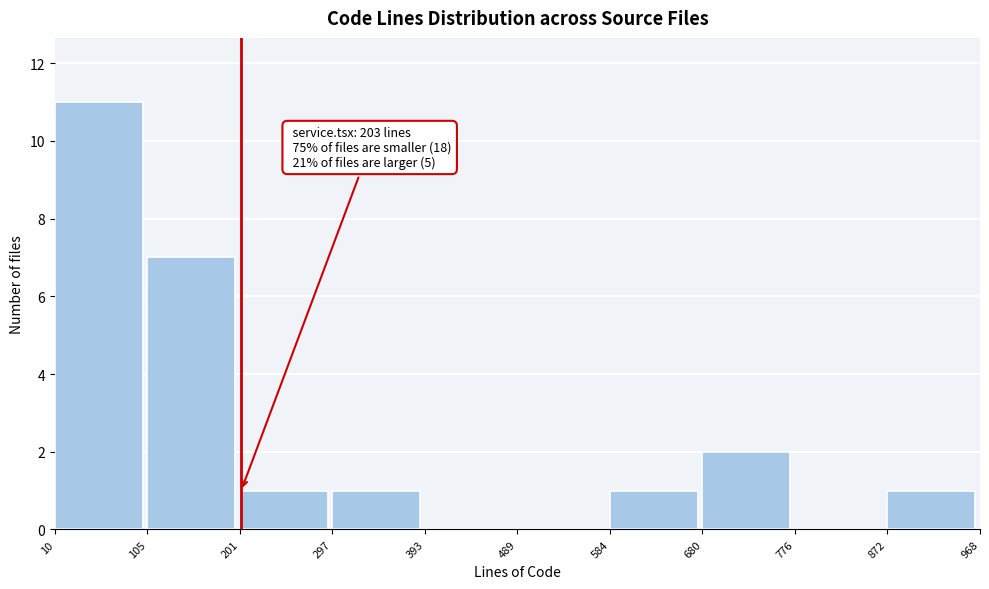

Over which range of the x-axis is the bar tallest?

10 to 105